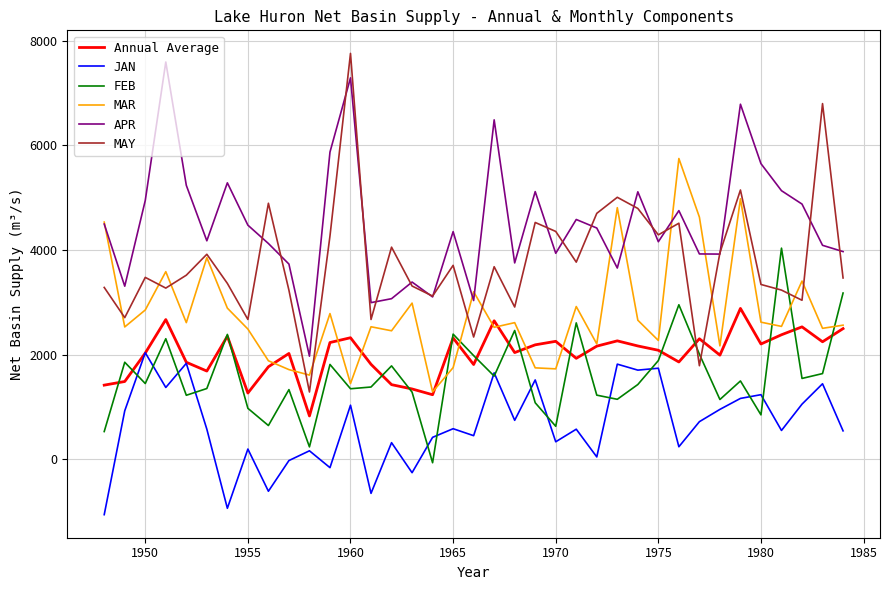

True or false: JAN and MAY intersect in this chart.

False